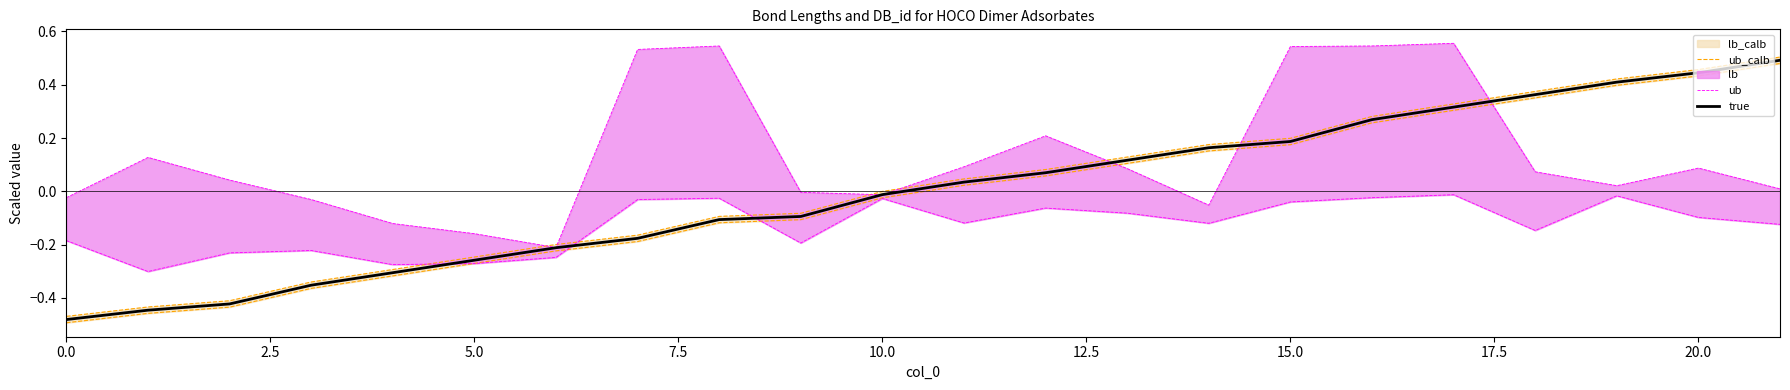

What is the minimum value shown in the chart?

-0.5